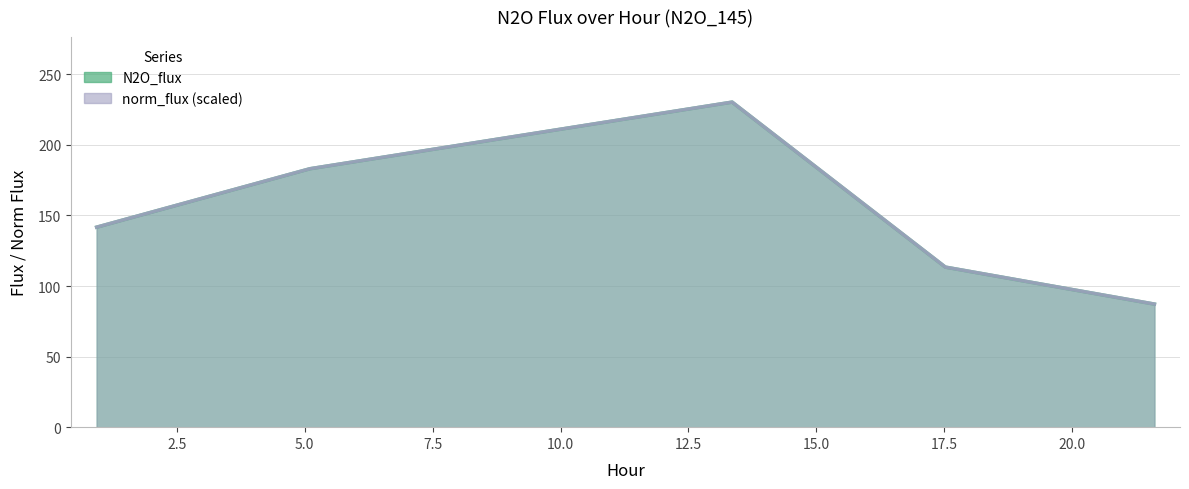

Count the number of categories in the chart.

5